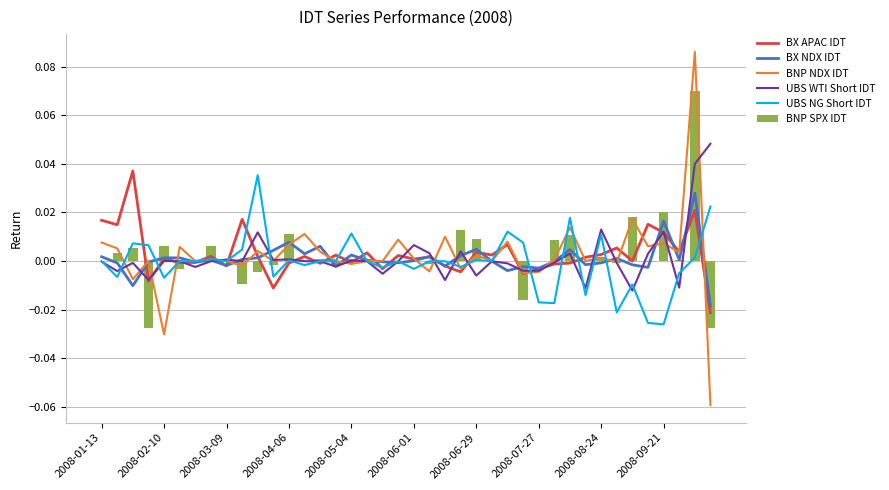

How many series are shown in this chart?

6